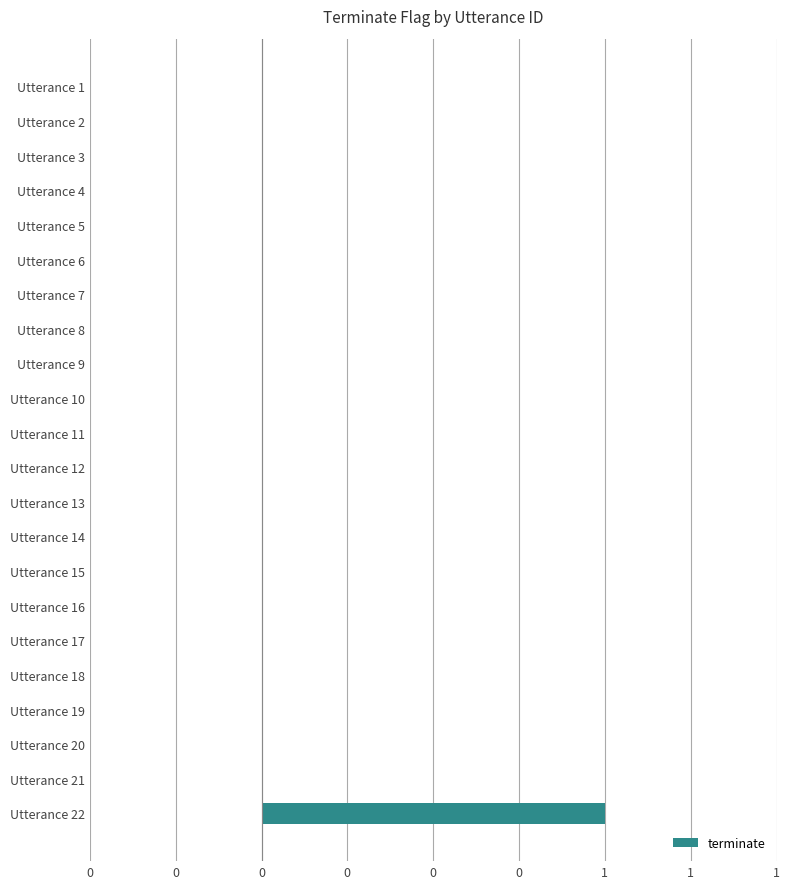

Does the chart contain stacked bars?

No